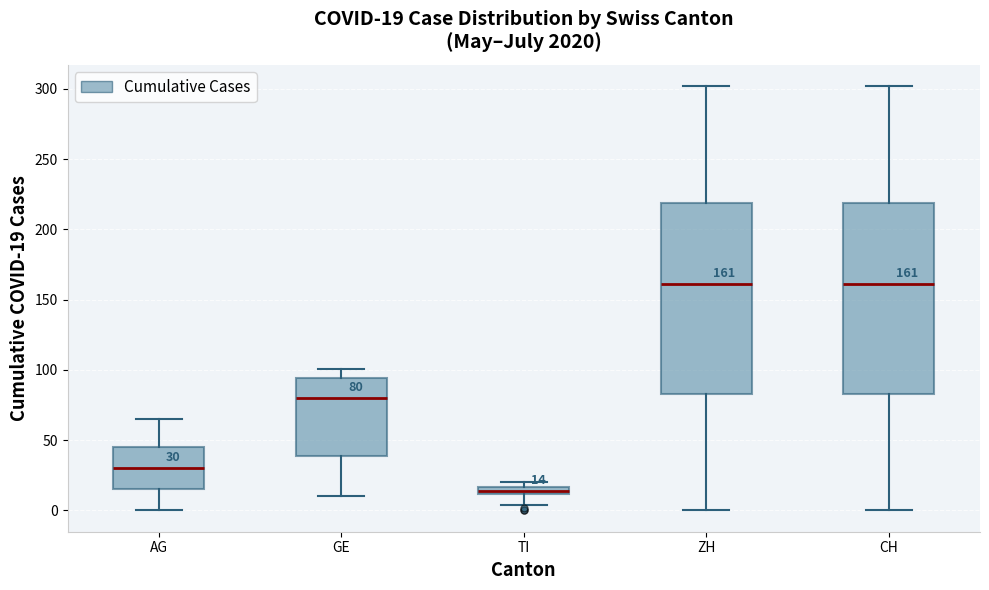

Which box has the lowest median line?

TI